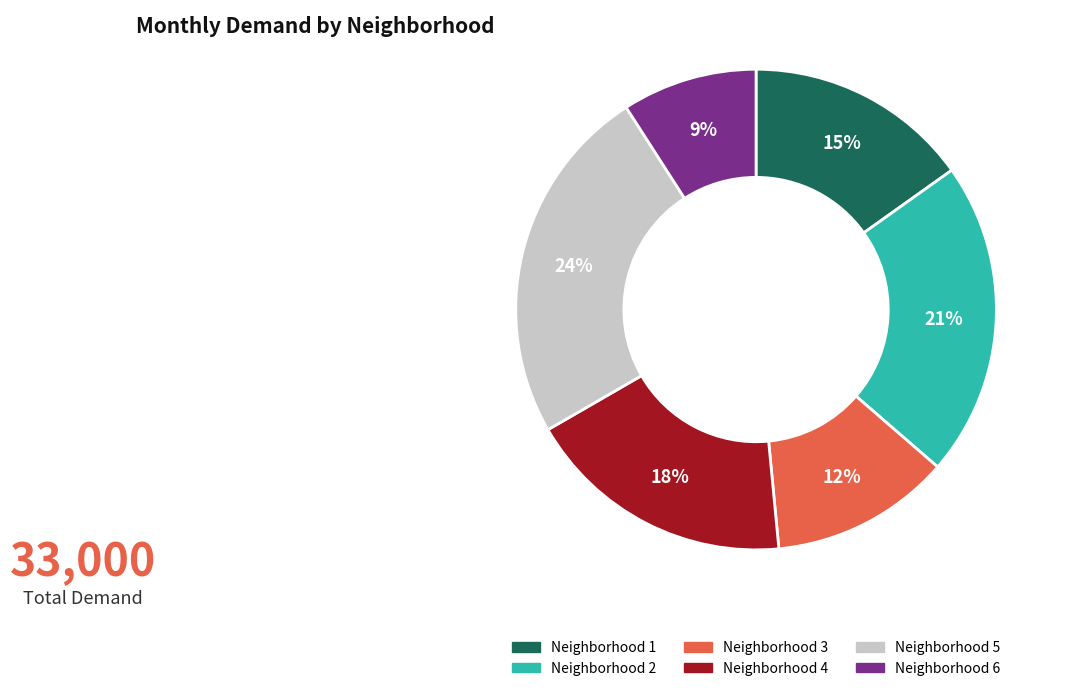

To the nearest percent, what is the difference between the largest and smallest slice percentages?

15%